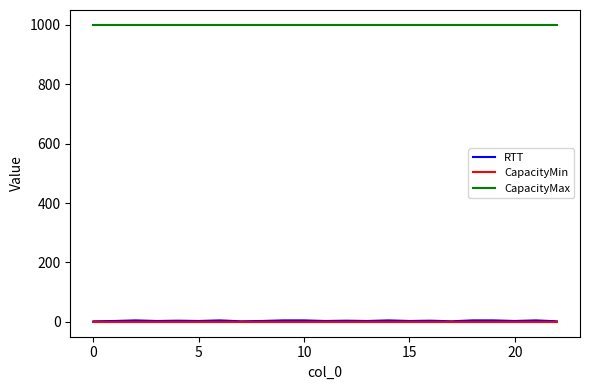

Which series has the largest total across all categories?

CapacityMax